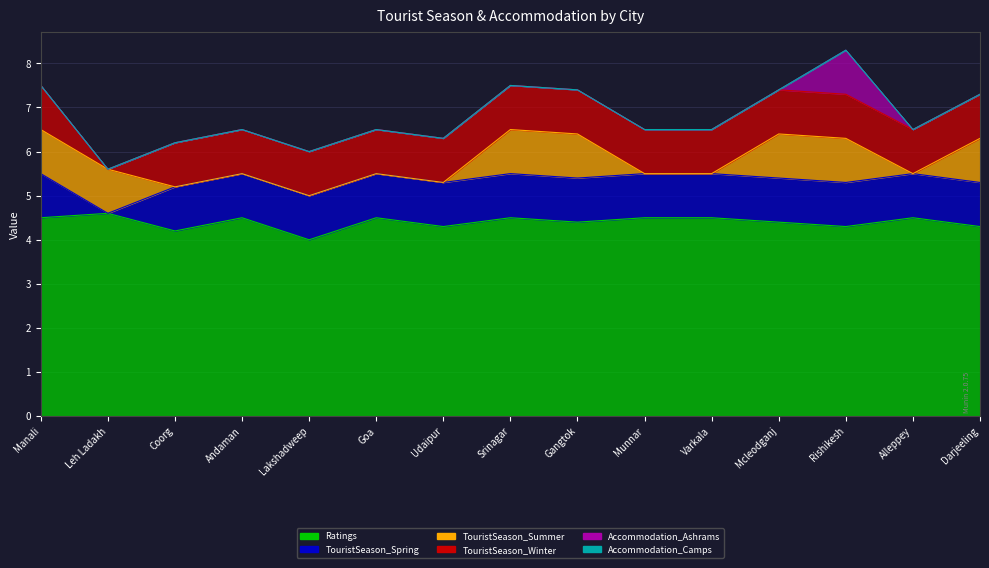

In Accommodation_Ashrams, how many points are higher than both neighbors (excluding endpoints)?

1